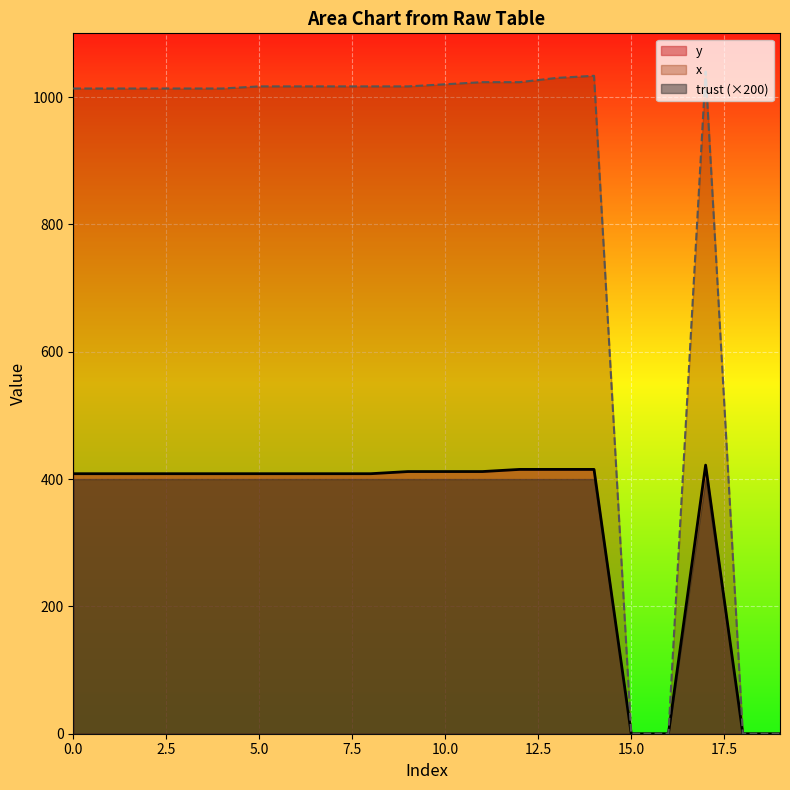

True or false: trust has a value of 1016.7 at 8.

True